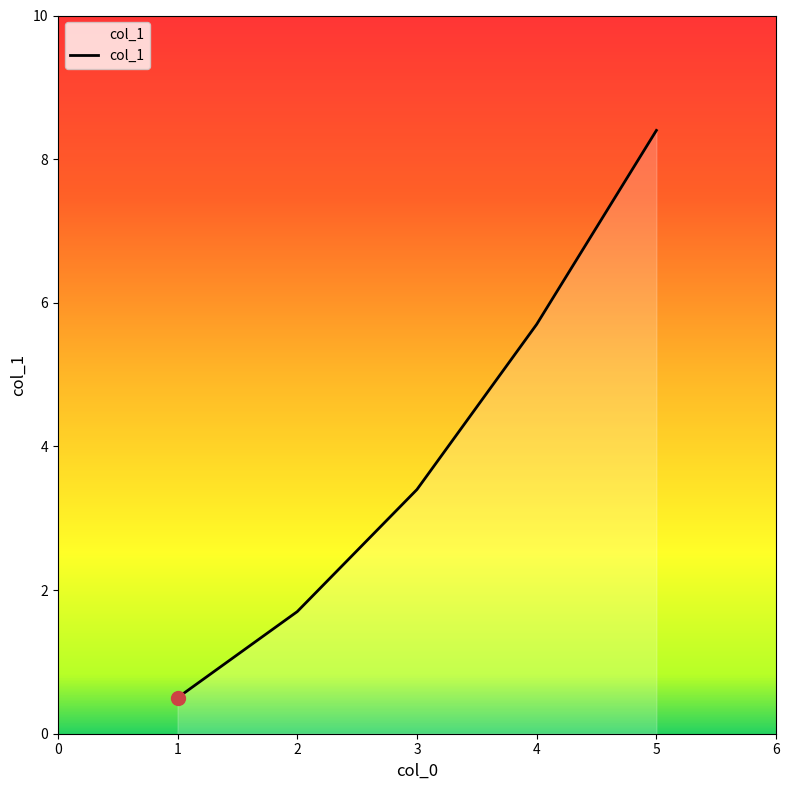

Reading left to right, list all the values displayed in this chart.

0.5	1.7	3.4	5.7	8.4